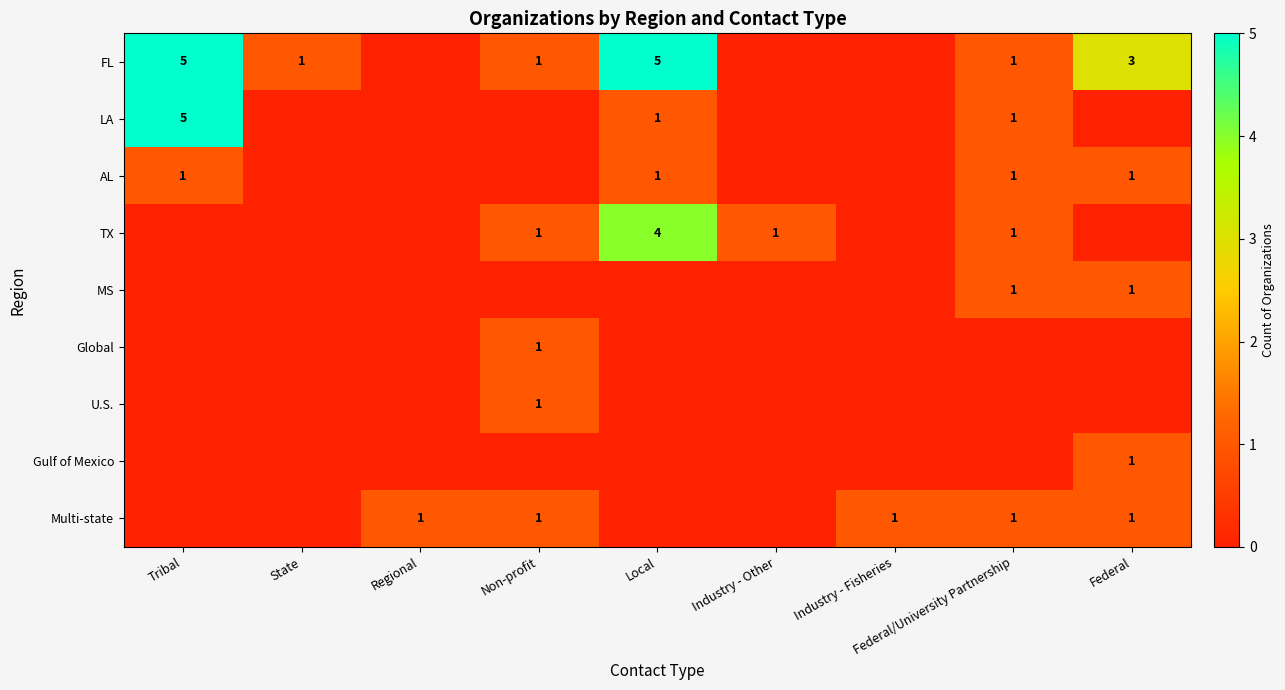

Count the number of data series in this chart.

9